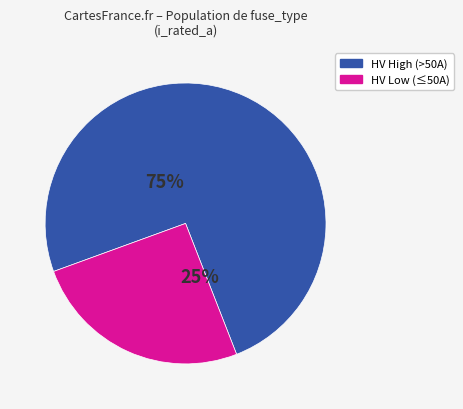

To the nearest percent, what is the average slice percentage?

50%